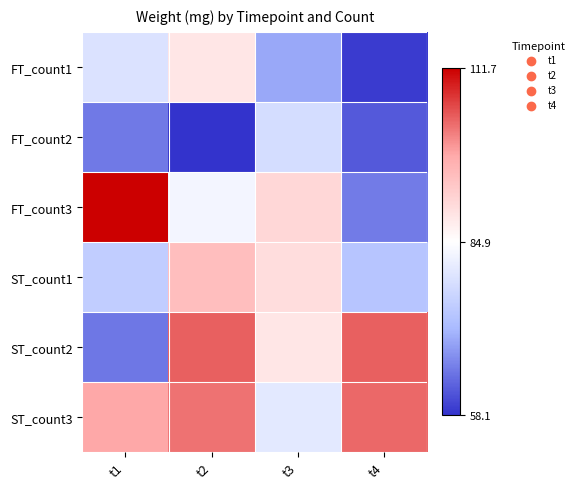

What is the difference between the highest and lowest values at t2?

46.0